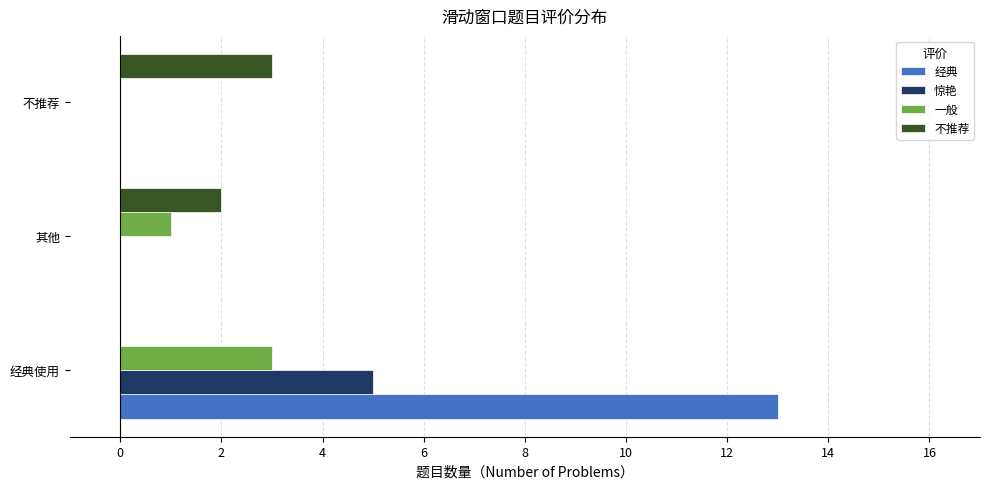

What is the sum of all 不推荐 values?

5